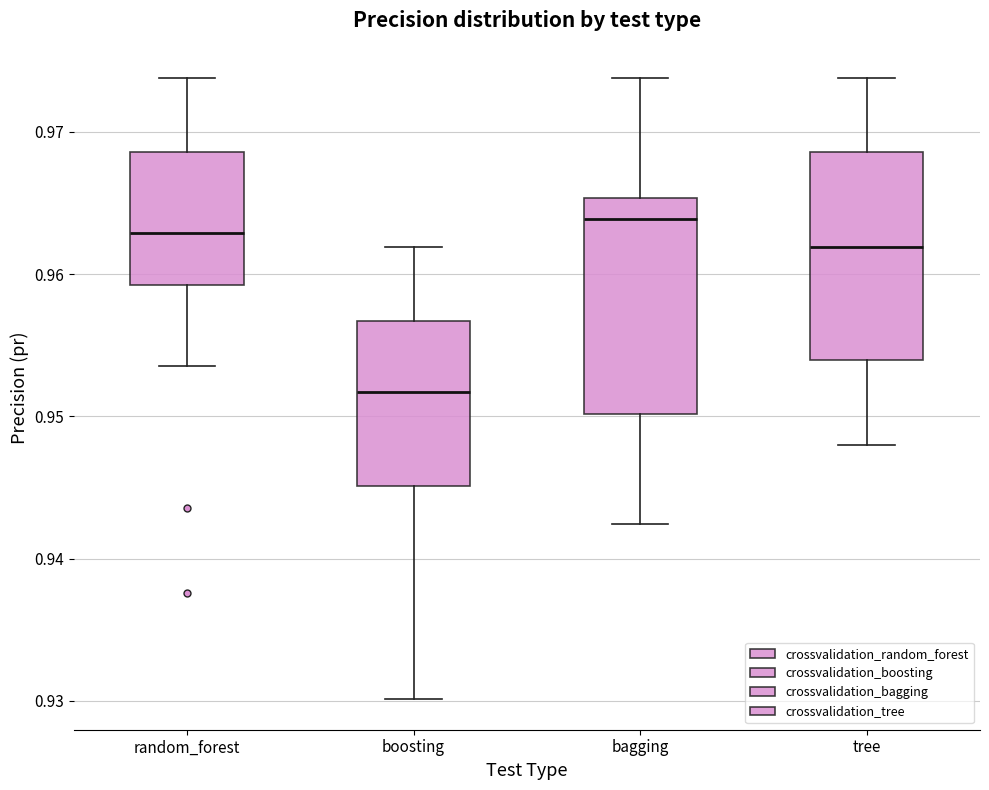

Which box has the lowest median line?

boosting